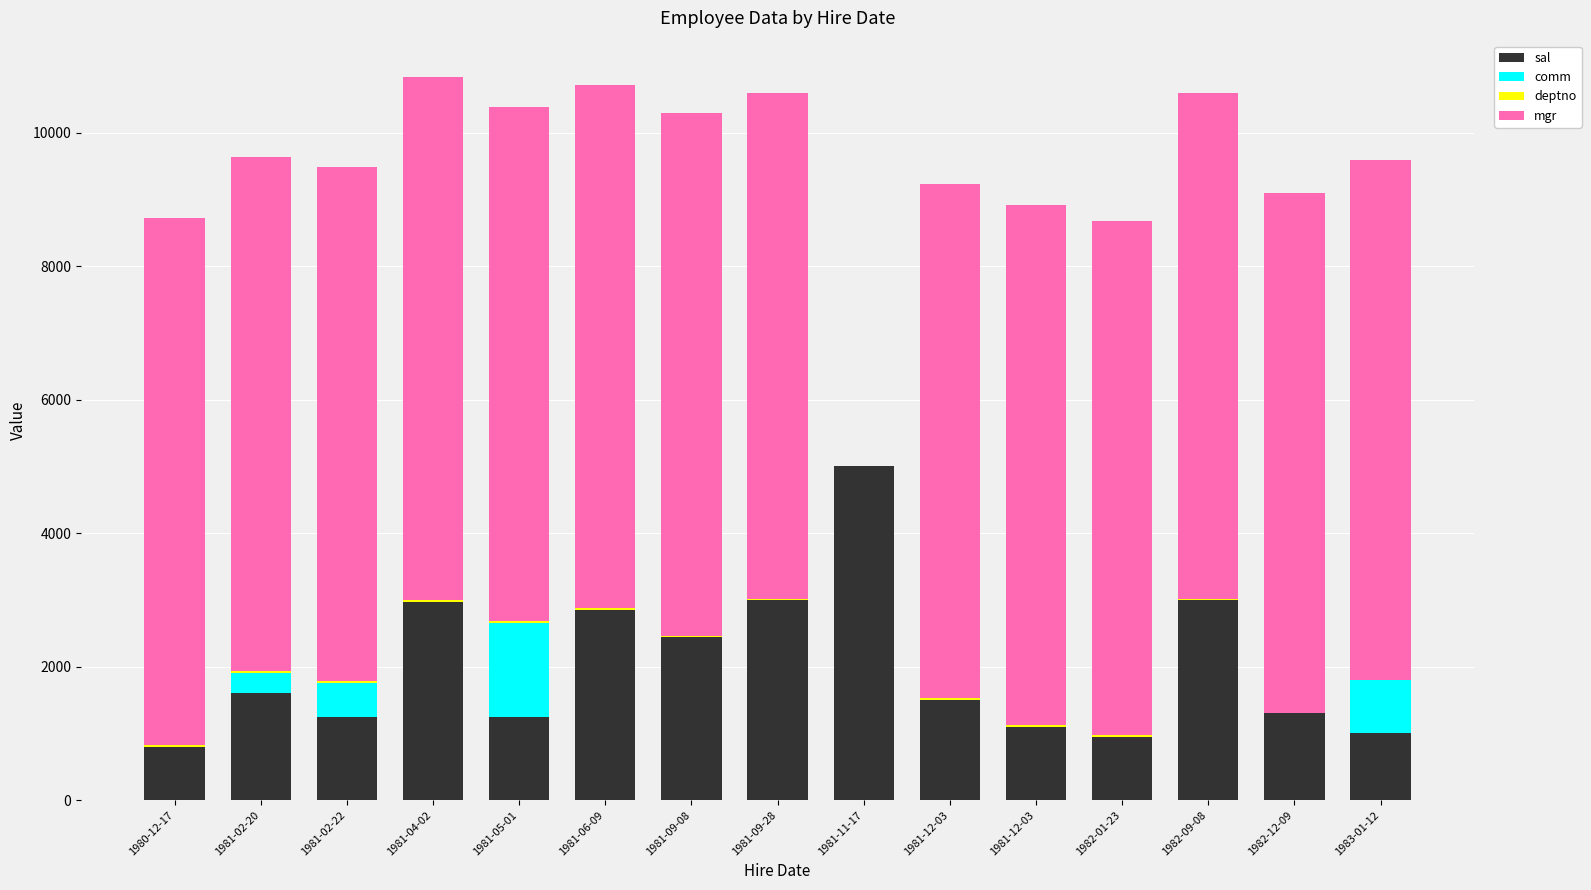

Count the number of data series in this chart.

4